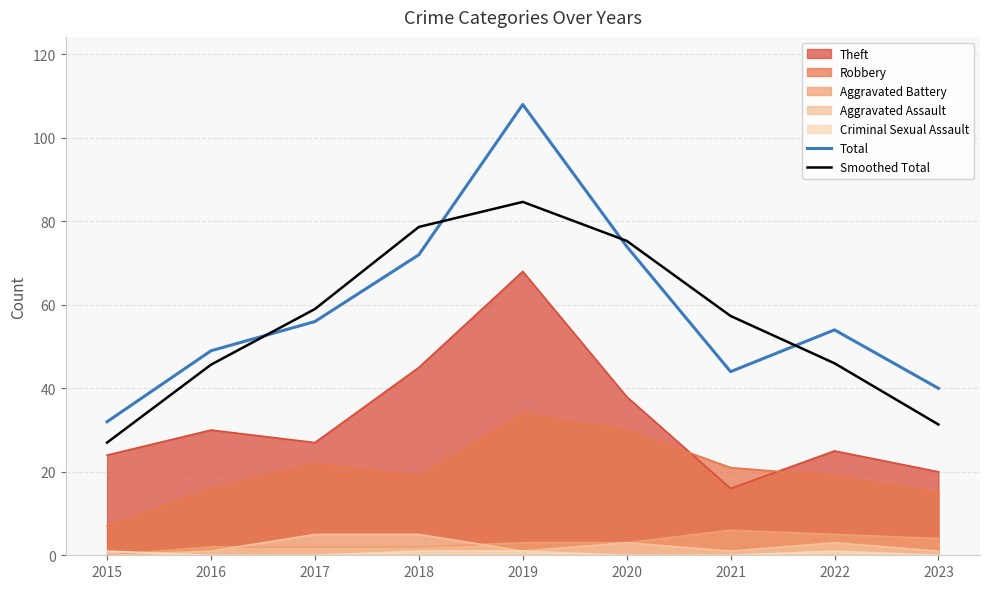

How many lines are shown in the chart?

7